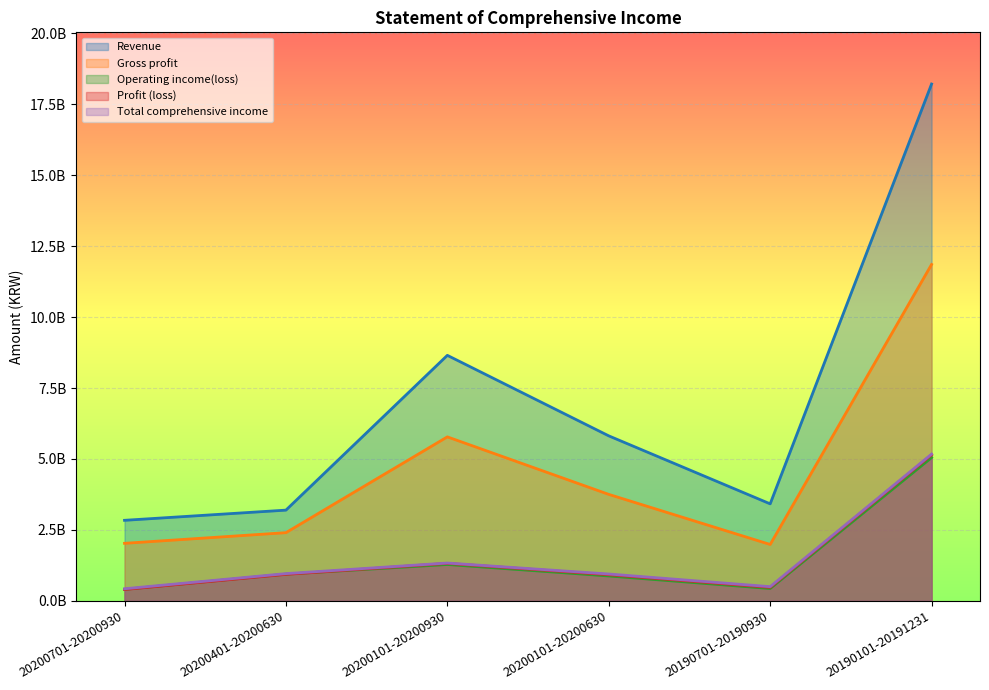

What is the minimum value for Operating income(loss)?

404865387